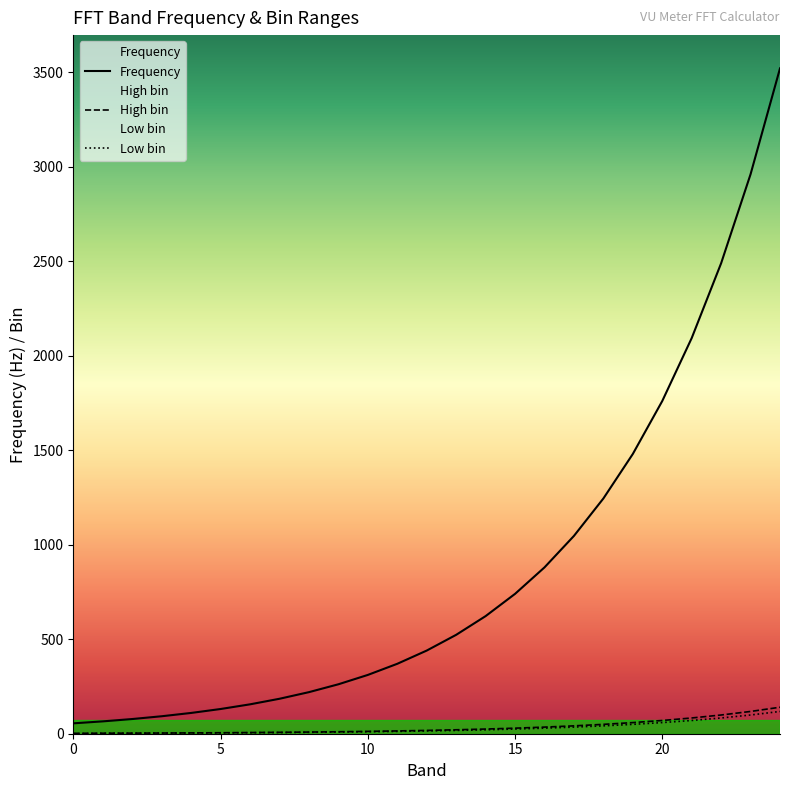

Reading left to right, list all the values displayed in this chart.

Frequency: 55.0	65.4	77.8	92.5	110.0	130.8	155.6	185.0	220.0	261.6	311.1	370.0	440.0	523.3	622.3	740.0	880.0	1046.5	1244.5	1480.0	1760.0	2093.0	2489.0	2960.0	3520.0
Low bin: 0.0	2.2	2.6	3.1	3.7	4.4	5.2	6.2	7.4	8.8	10.4	12.4	14.7	17.5	20.8	24.8	29.5	35.0	41.7	49.5	58.9	70.1	83.3	99.1	117.8
High bin: 2.2	2.6	3.1	3.7	4.4	5.2	6.2	7.4	8.8	10.4	12.4	14.7	17.5	20.8	24.8	29.5	35.0	41.7	49.5	58.9	70.1	83.3	99.1	117.8	140.1